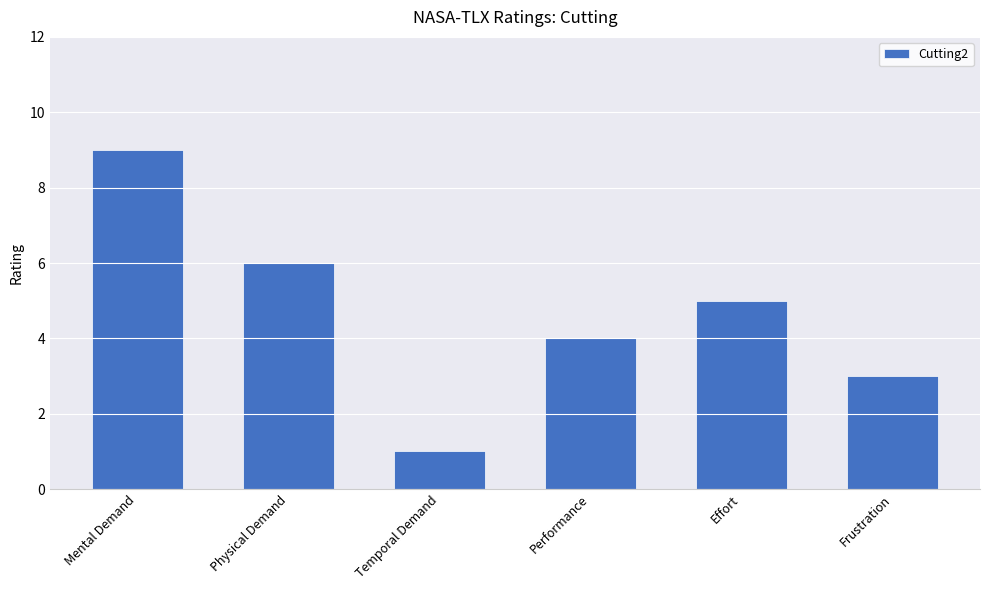

The value at Temporal Demand is 2. True or false?

False